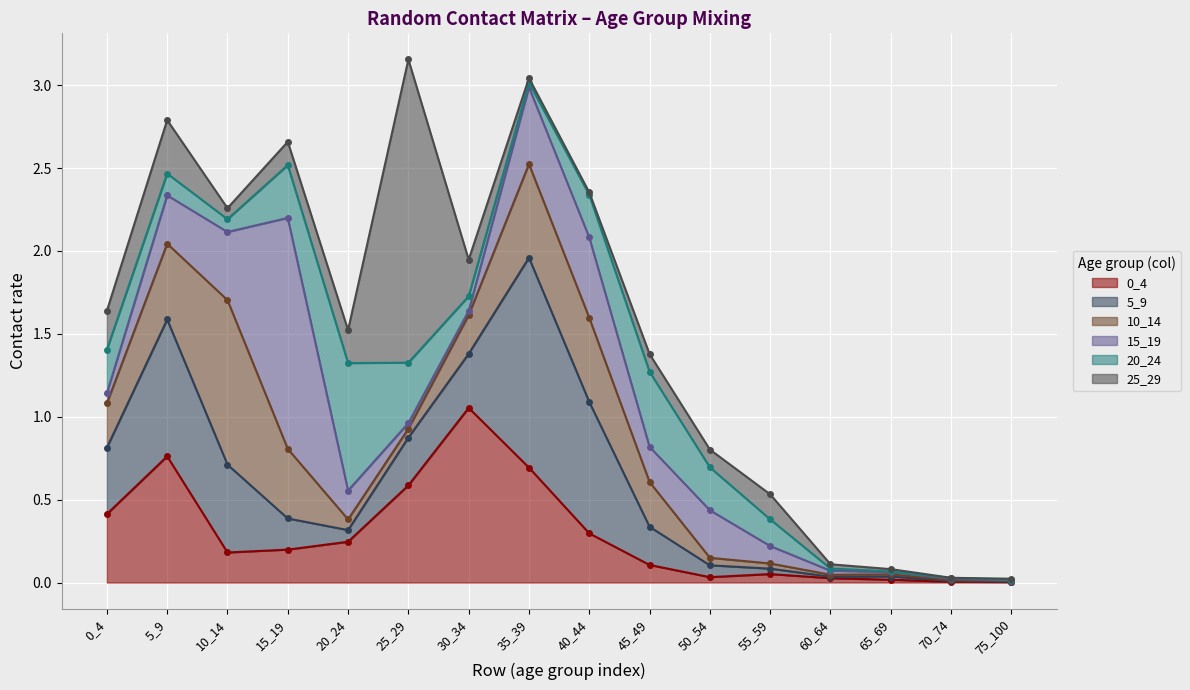

Reading left to right, extract all data points from this chart.

0_4: 0.4	0.8	0.2	0.2	0.2	0.6	1.1	0.7	0.3	0.1	0.0	0.1	0.0	0.0	0.0	0.0
5_9: 0.4	0.8	0.5	0.2	0.1	0.3	0.3	1.3	0.8	0.2	0.1	0.0	0.0	0.0	0.0	0.0
10_14: 0.3	0.5	1.0	0.4	0.1	0.1	0.2	0.6	0.5	0.3	0.0	0.0	0.0	0.0	0.0	0.0
15_19: 0.1	0.3	0.4	1.4	0.2	0.0	0.0	0.5	0.5	0.2	0.3	0.1	0.0	0.0	0.0	0.0
20_24: 0.3	0.1	0.1	0.3	0.8	0.4	0.1	0.0	0.3	0.5	0.3	0.2	0.0	0.0	0.0	0.0
25_29: 0.2	0.3	0.1	0.1	0.2	1.8	0.2	0.0	0.0	0.1	0.1	0.2	0.0	0.0	0.0	0.0